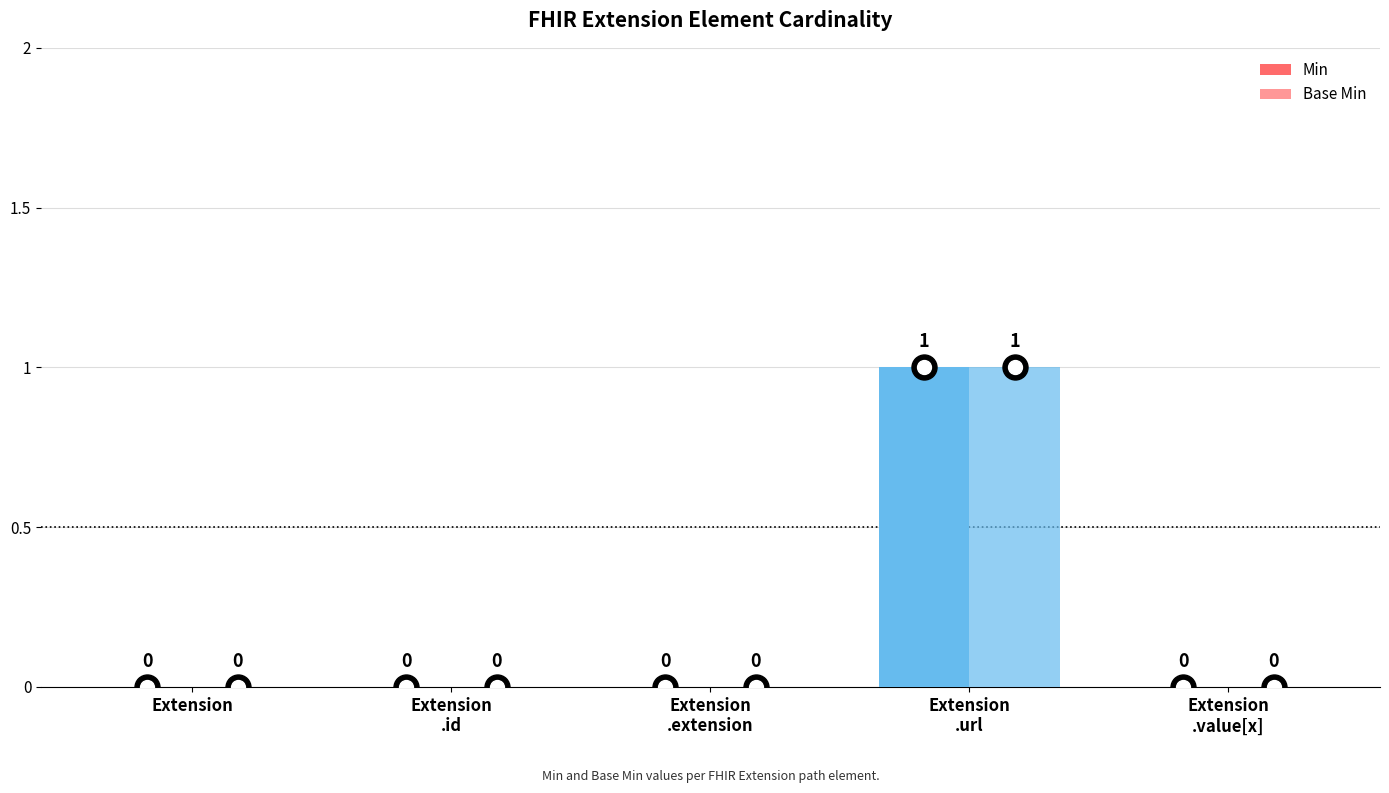

The Min series shows 1 at Extension
.url. True or false?

False